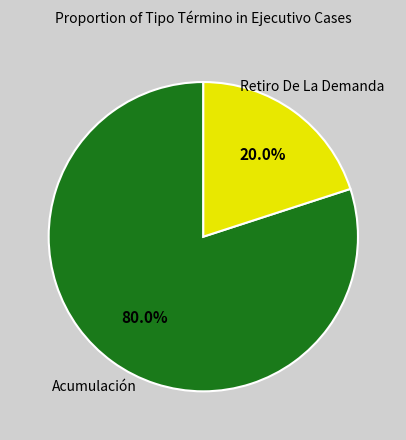

To the nearest percent, what portion does Acumulación represent?

80%